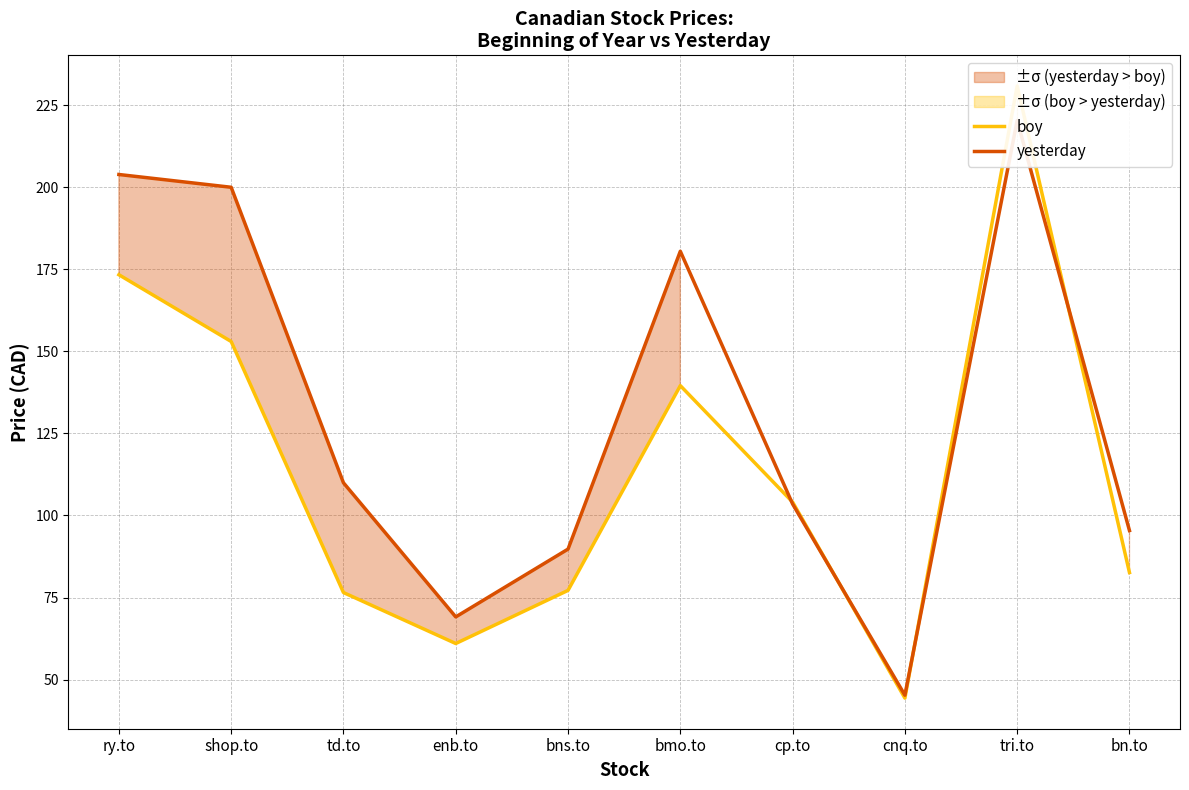

Which series has the largest range (max minus min)?

boy